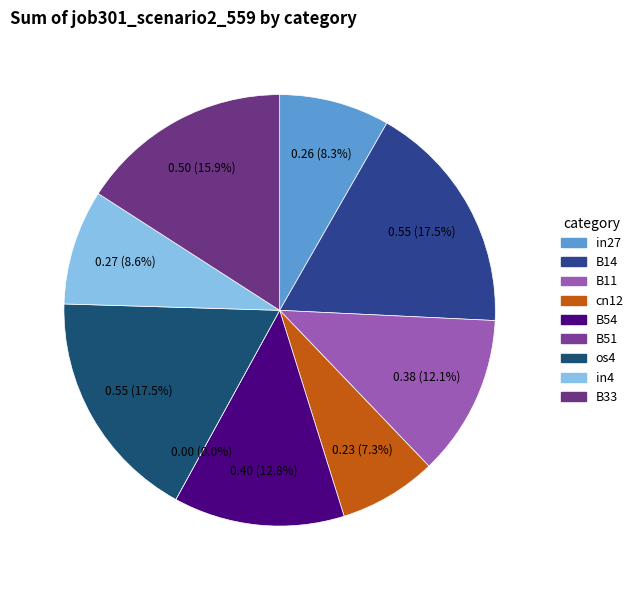

Which slice is the smallest?

B51